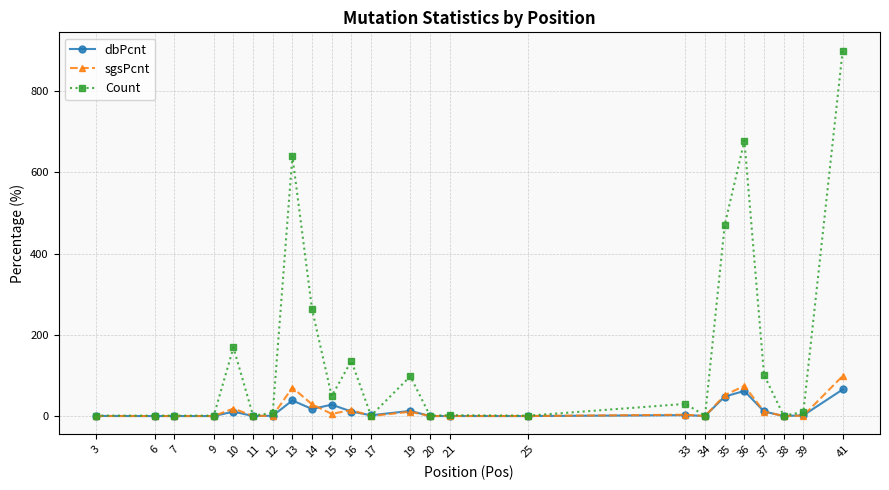

What is the maximum value for sgsPcnt?

98.6